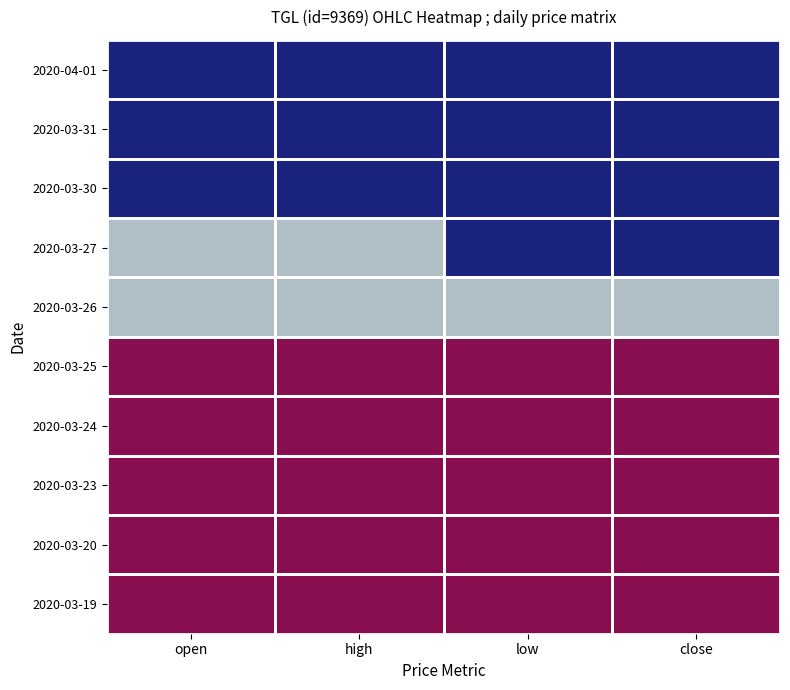

Reading right to left, what are all the values shown in this chart?

2020-03-19: close=1.0	low=1.0	high=1.0	open=1.0
2020-03-20: close=1.0	low=1.0	high=1.0	open=1.0
2020-03-23: close=1.0	low=1.0	high=1.0	open=1.0
2020-03-24: close=1.0	low=1.0	high=1.0	open=1.0
2020-03-25: close=1.0	low=1.0	high=1.0	open=1.0
2020-03-26: close=1.0	low=1.0	high=1.0	open=1.0
2020-03-27: close=1.0	low=1.0	high=1.0	open=1.0
2020-03-30: close=1.0	low=1.0	high=1.0	open=1.0
2020-03-31: close=1.0	low=1.0	high=1.0	open=1.0
2020-04-01: close=1.0	low=1.0	high=1.0	open=1.0